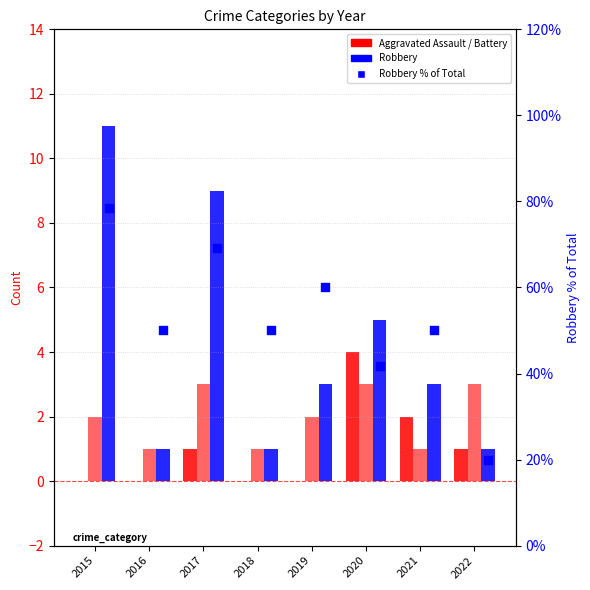

Which series has the largest total across all categories?

Robbery